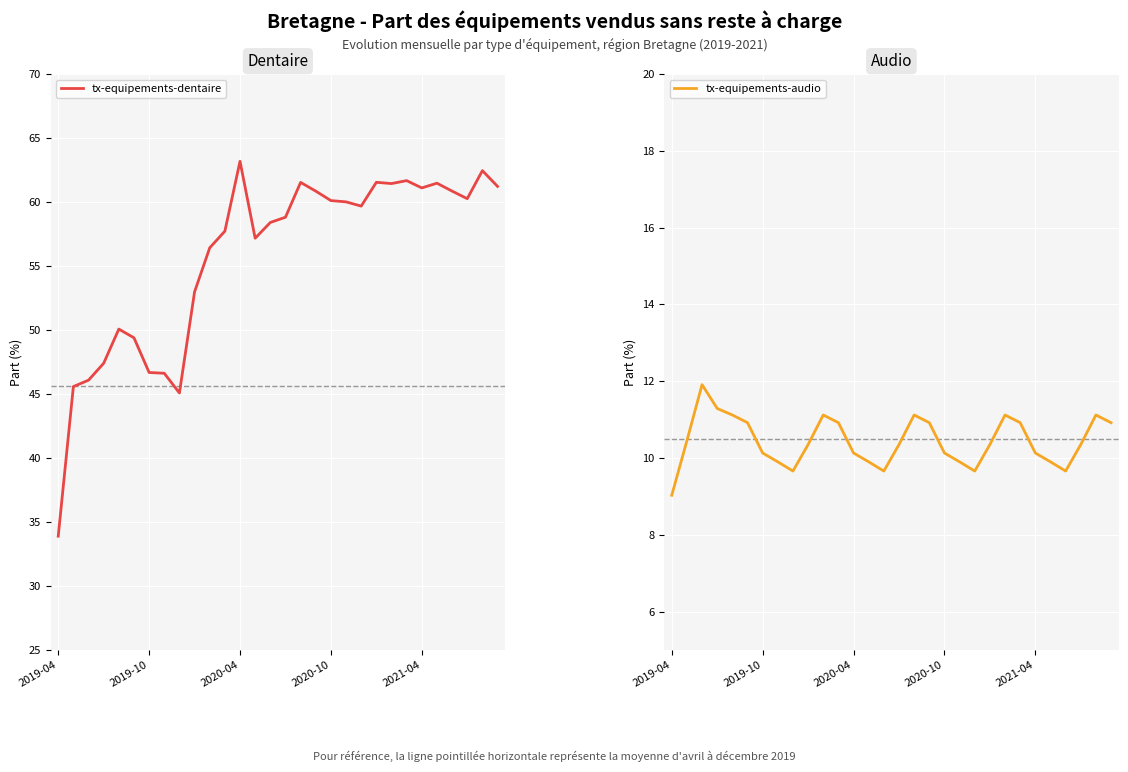

What is the maximum value for tx-equipements-dentaire?

63.2